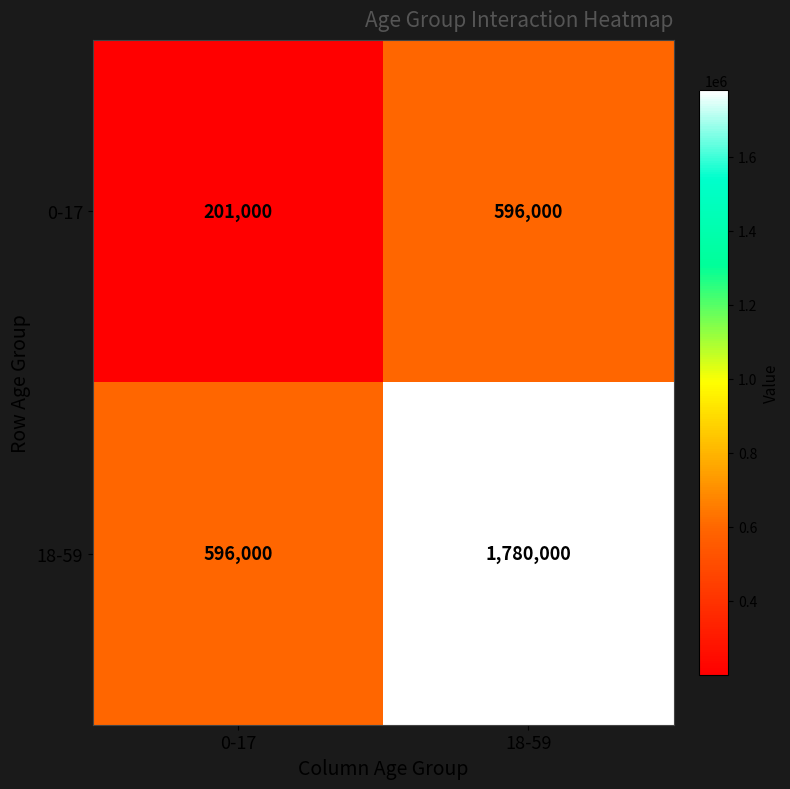

Is it true that 18-59 equals 1780000 at 18-59?

True